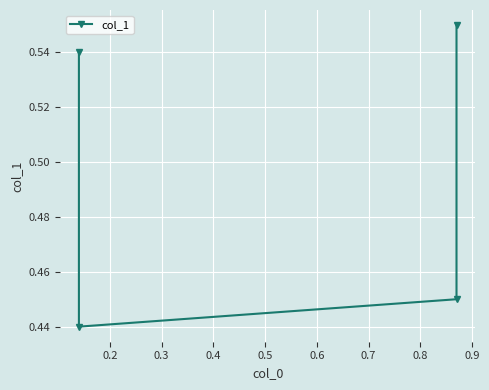

The value at 0.2 is 0.4. True or false?

True